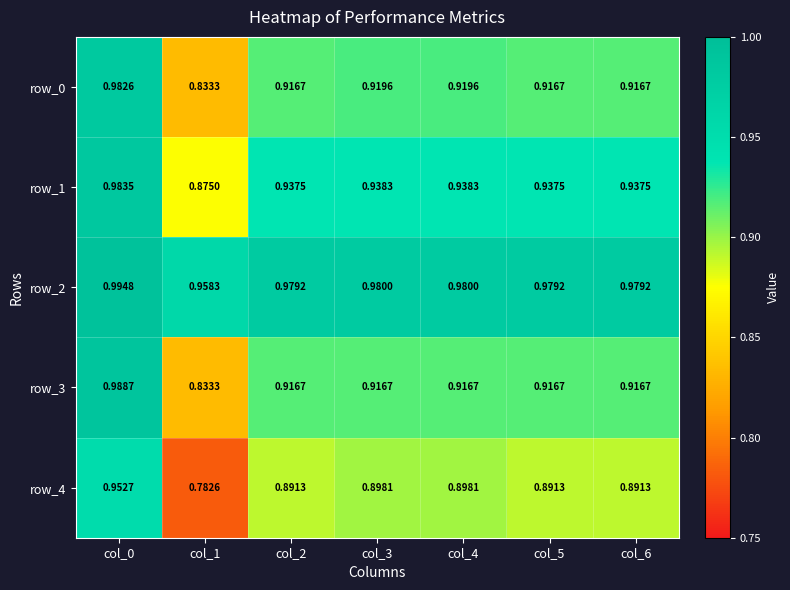

Is the value of row_4 at col_1 greater than the value of row_1 at col_6?

No